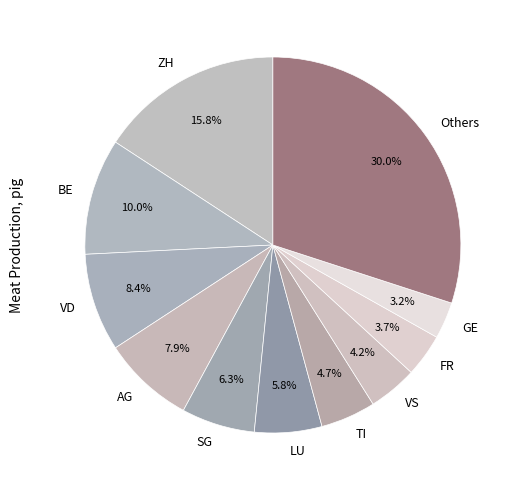

Rank the categories by value from lowest to highest.

GE, FR, VS, TI, LU, SG, AG, VD, BE, ZH, Others